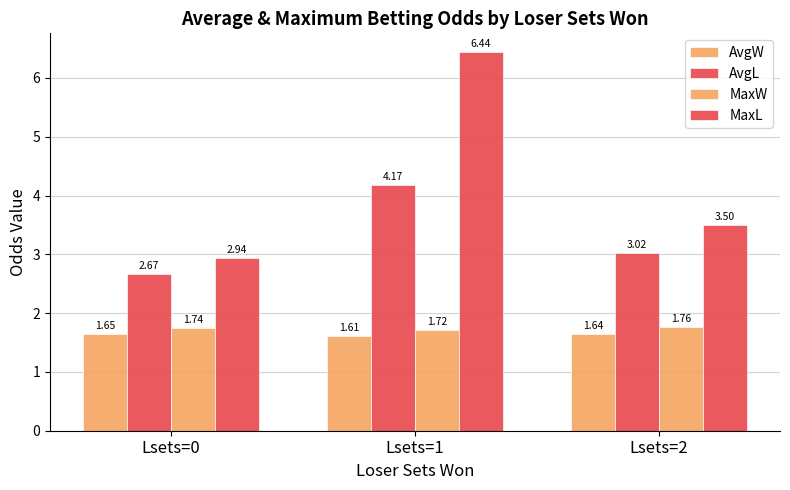

How many bars are there in each group?

4